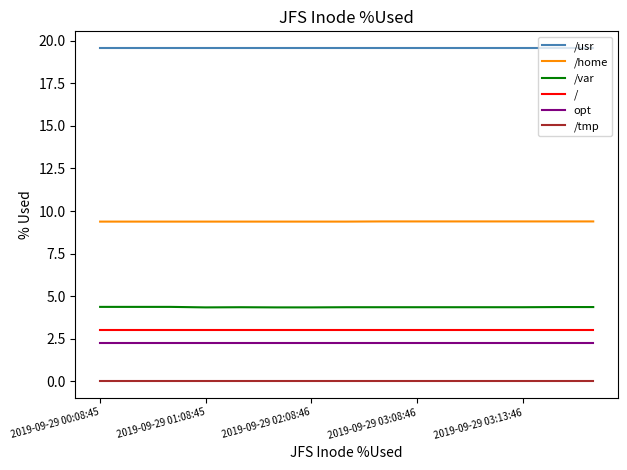

What is the maximum value shown in the chart?

19.6